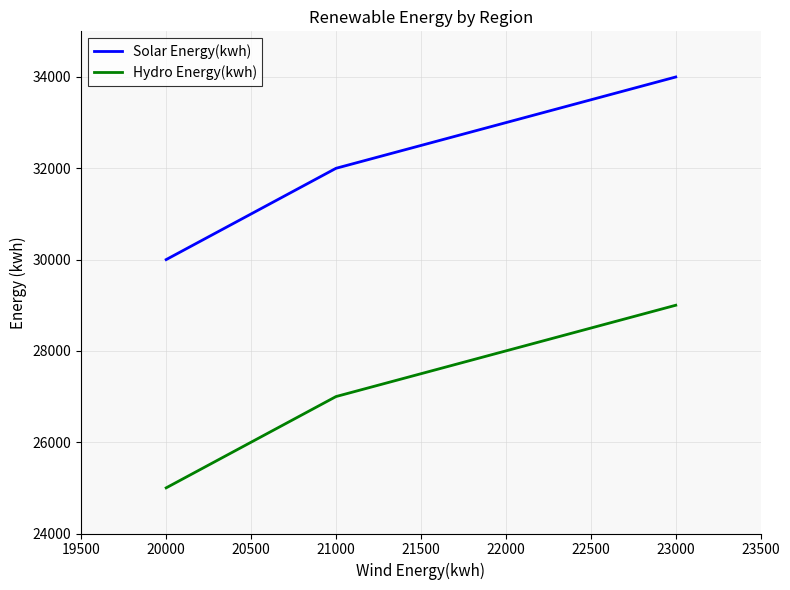

True or false: Hydro Energy(kwh) has a value of 39555 at 20000.

False